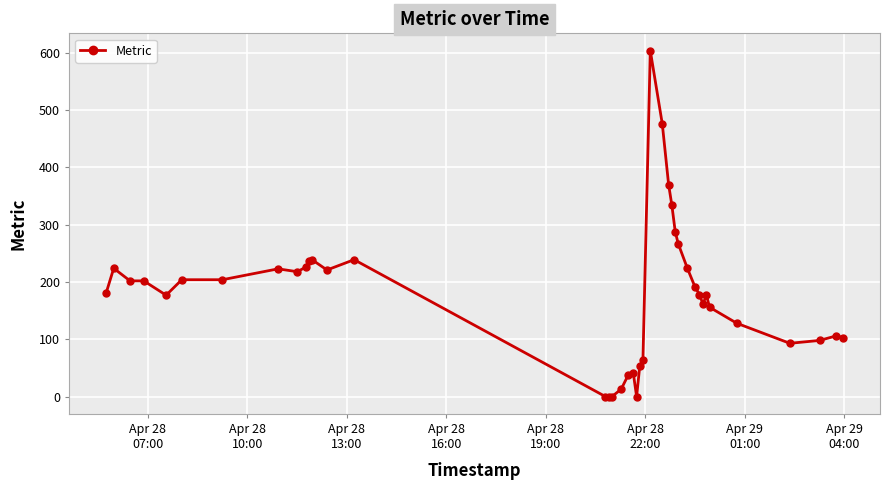

What is the value of the 26th point from the left?

370